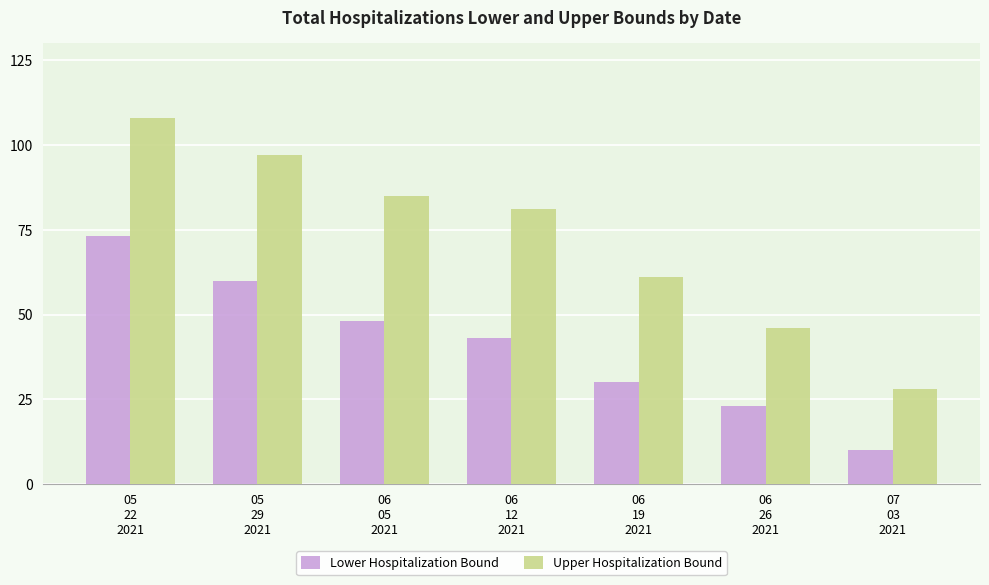

What is the total value across all series at 06
26
2021?

69